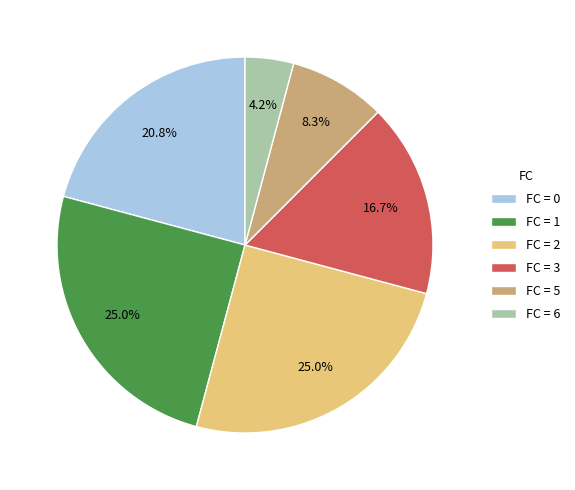

Combined, do FC = 3 and FC = 6 account for over 50%?

No